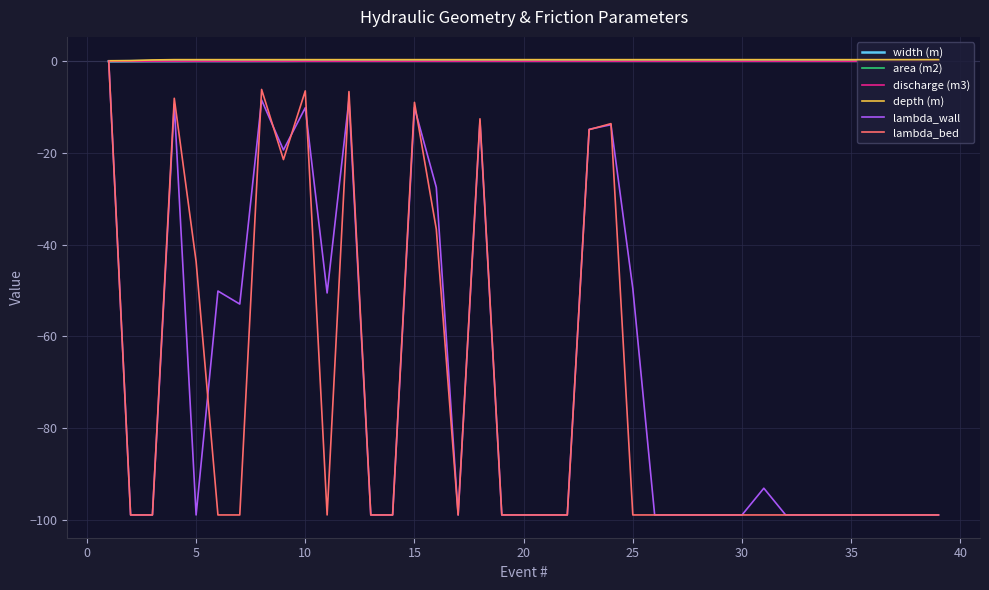

How many series are shown in this chart?

6